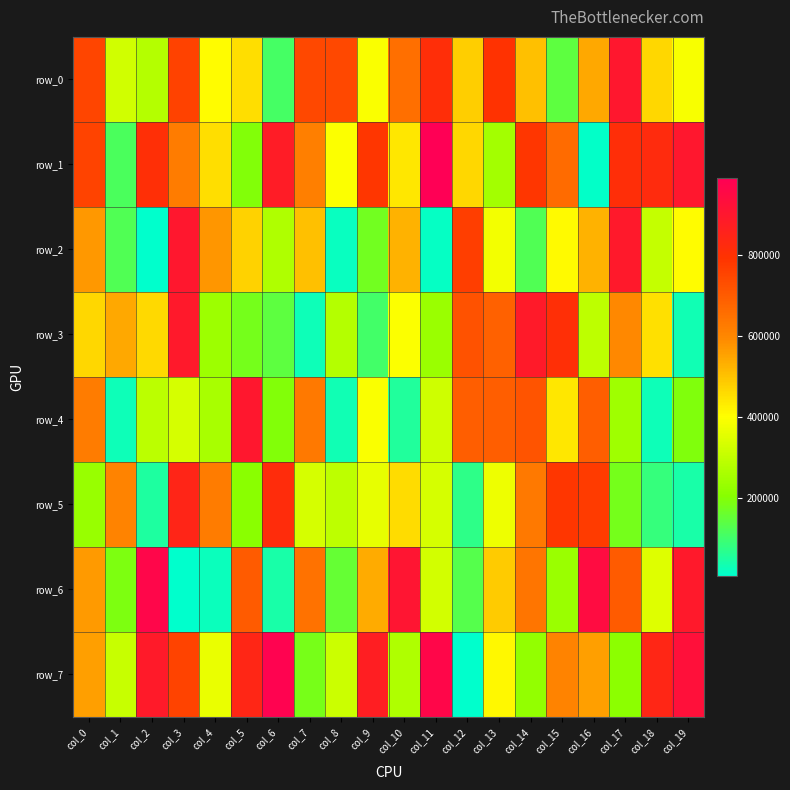

Where is row_1 nearest to the value 502376?

col_12